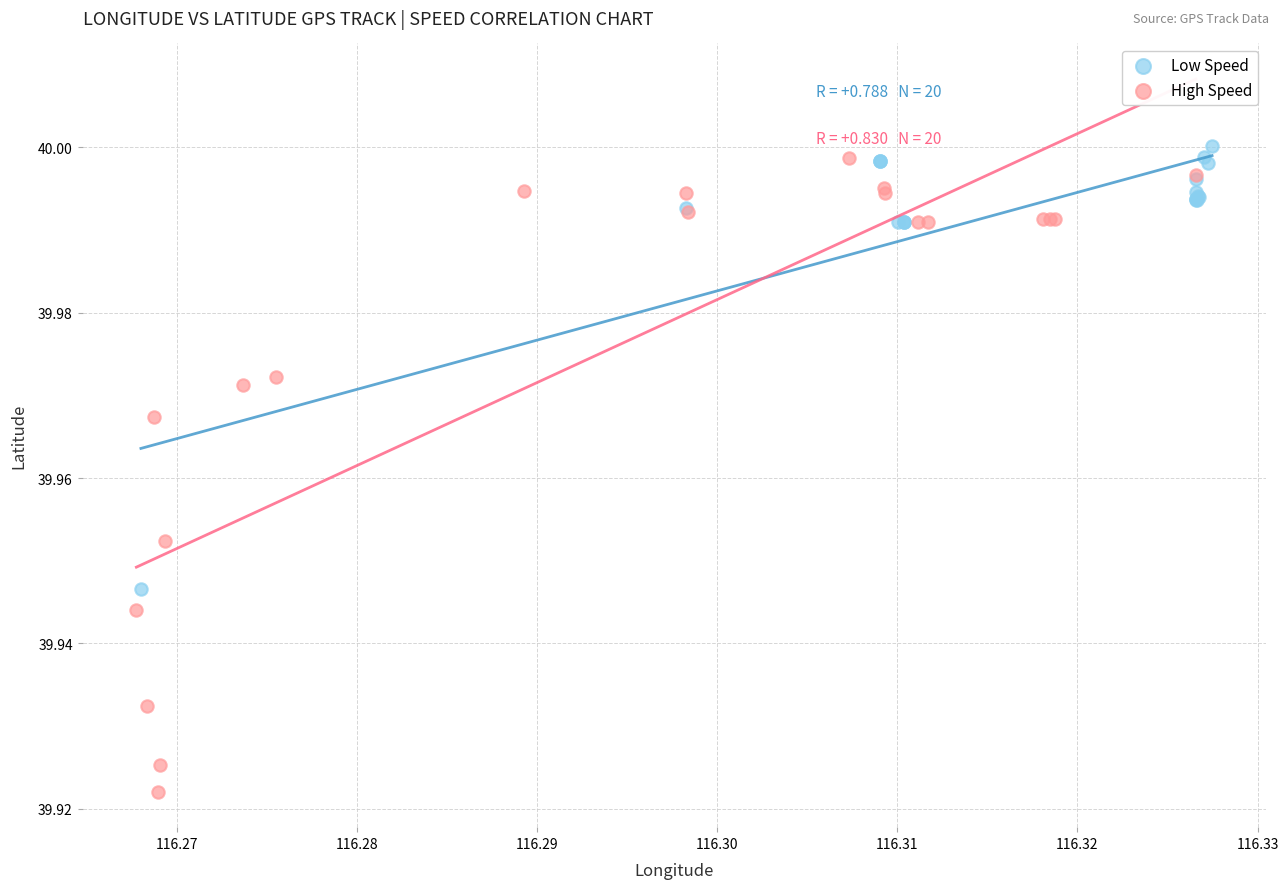

Which series contains the highest Y value?

Low Speed